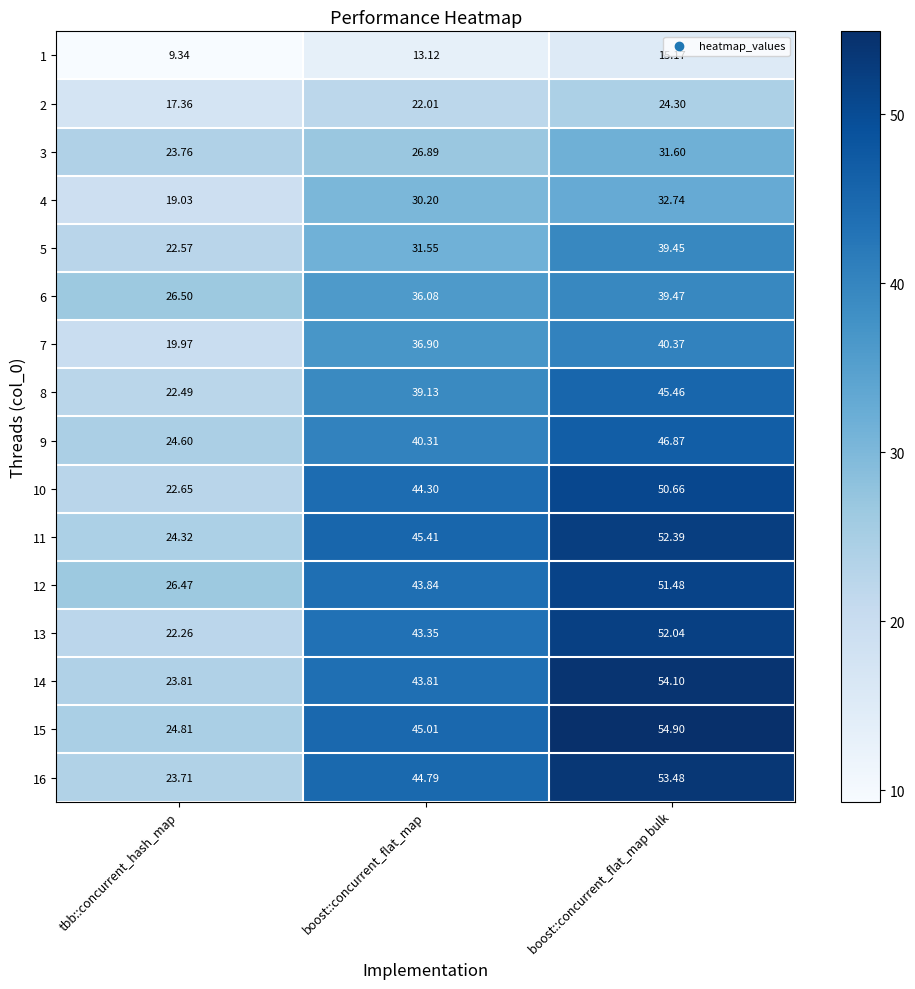

At how many categories does at least one series exceed 44?

2